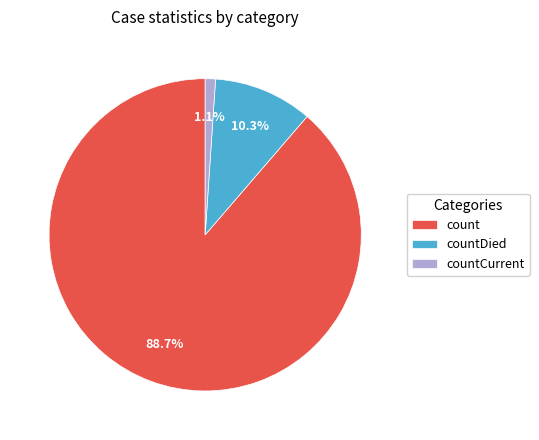

Which category has the biggest portion of the pie?

count